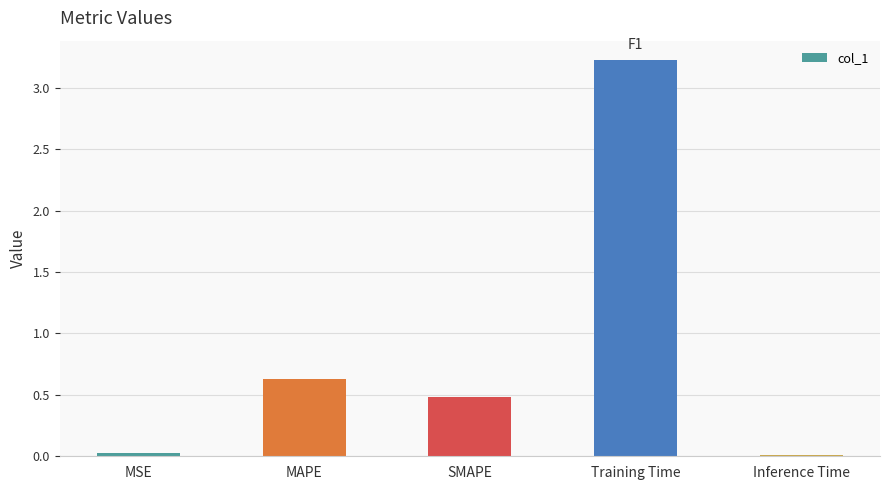

Which has a higher value, MAPE or MSE?

MAPE